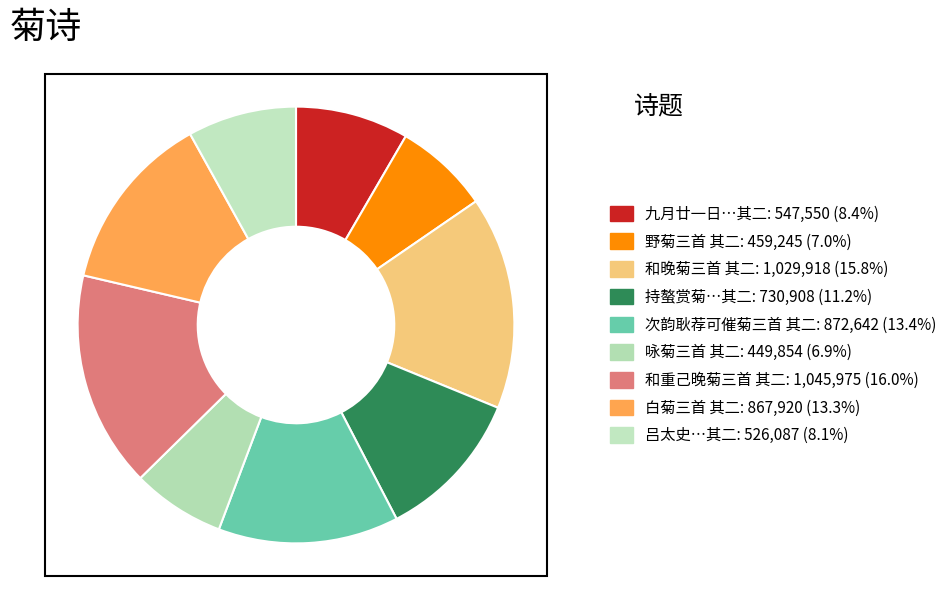

Count the number of slices in the pie.

9